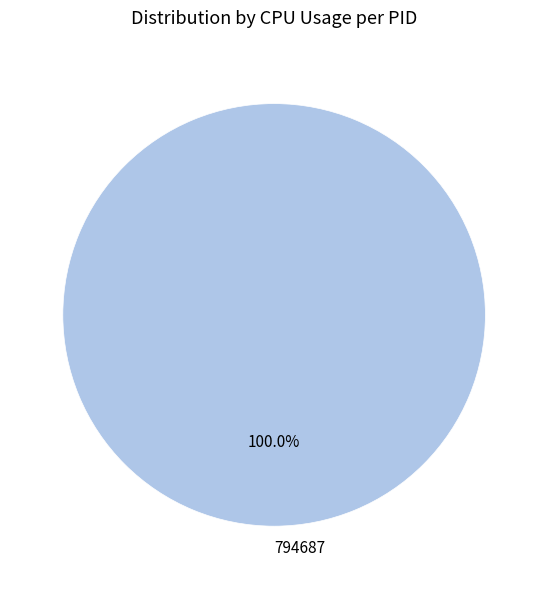

Rank the categories by value from highest to lowest.

794687